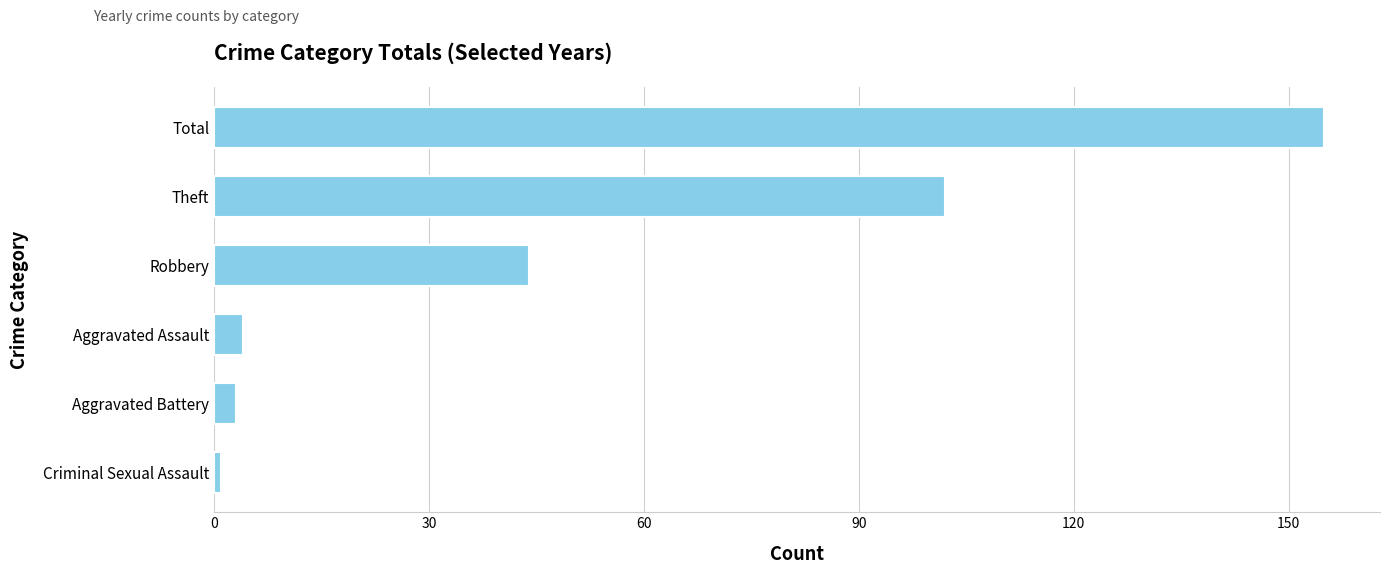

What is the ratio of the value at Total to the value at Robbery?

3.5